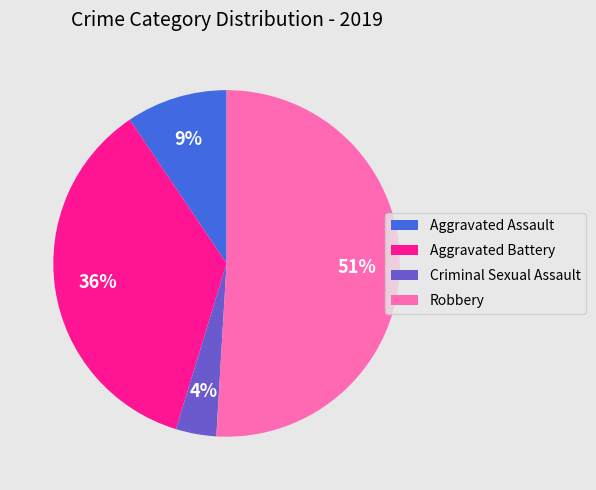

True or false: Aggravated Battery accounts for 30% of the total.

False